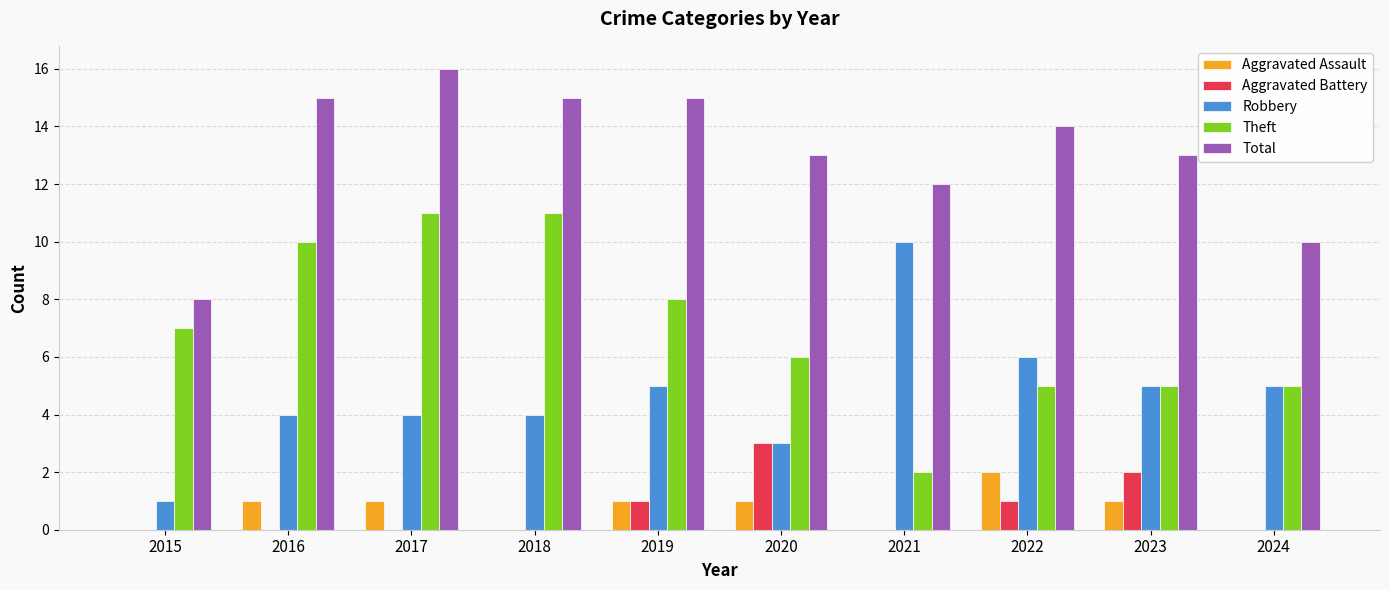

Between 2015 and 2024, which series saw the biggest shift?

Robbery